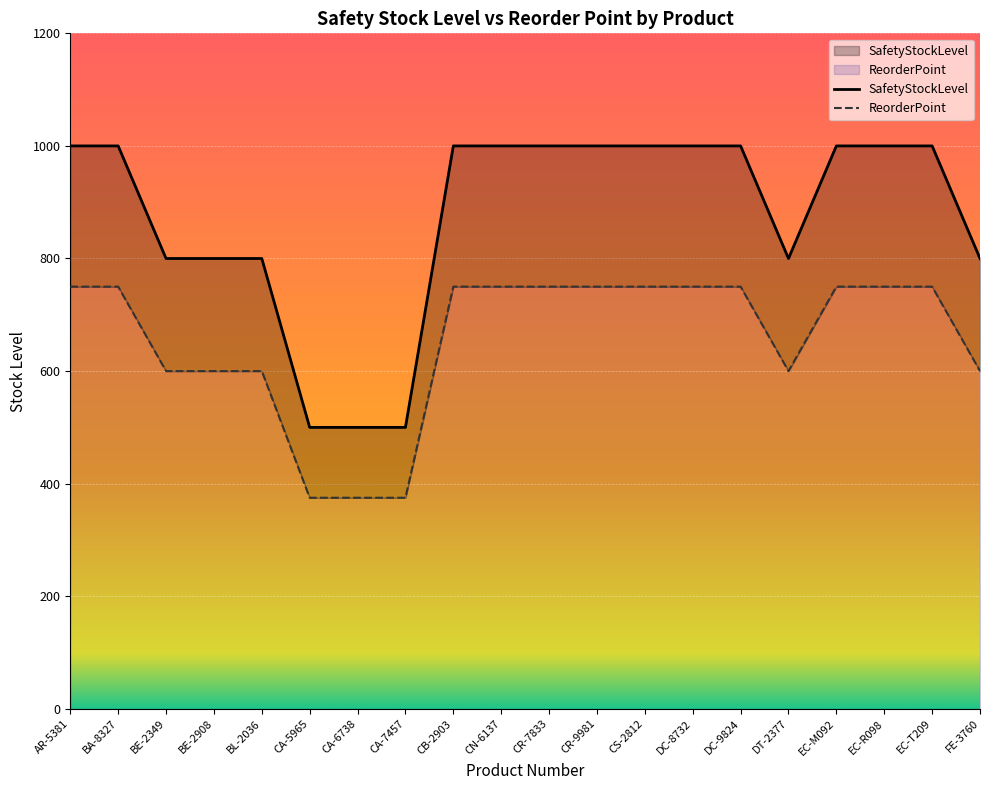

What position from the left is CN-6137?

10